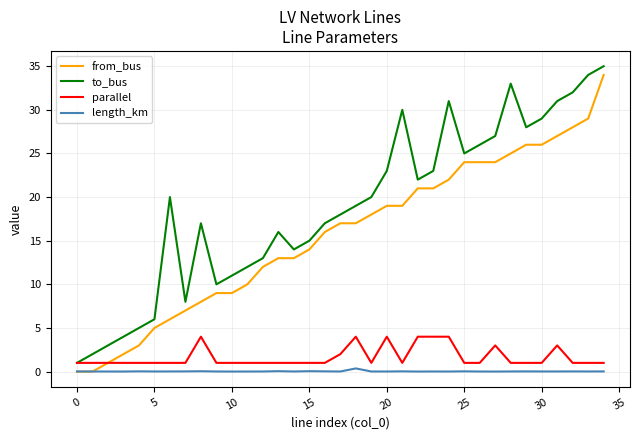

Does the chart display data point markers on the line(s)?

No